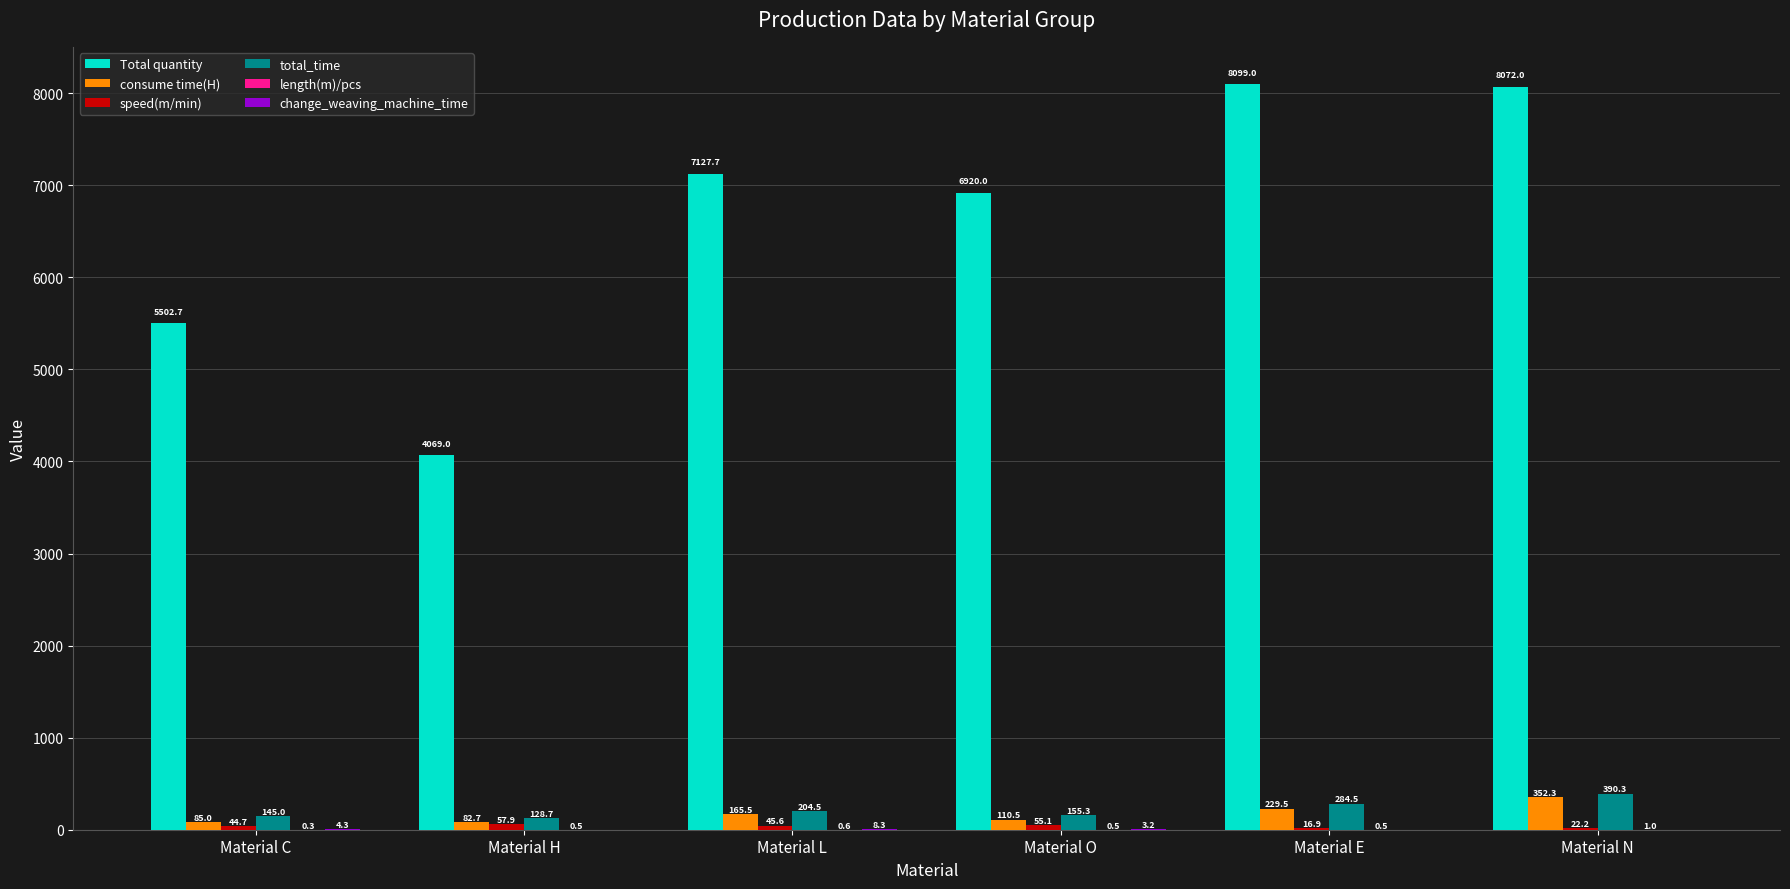

What is the sum of all consume time(H) values?

1025.4